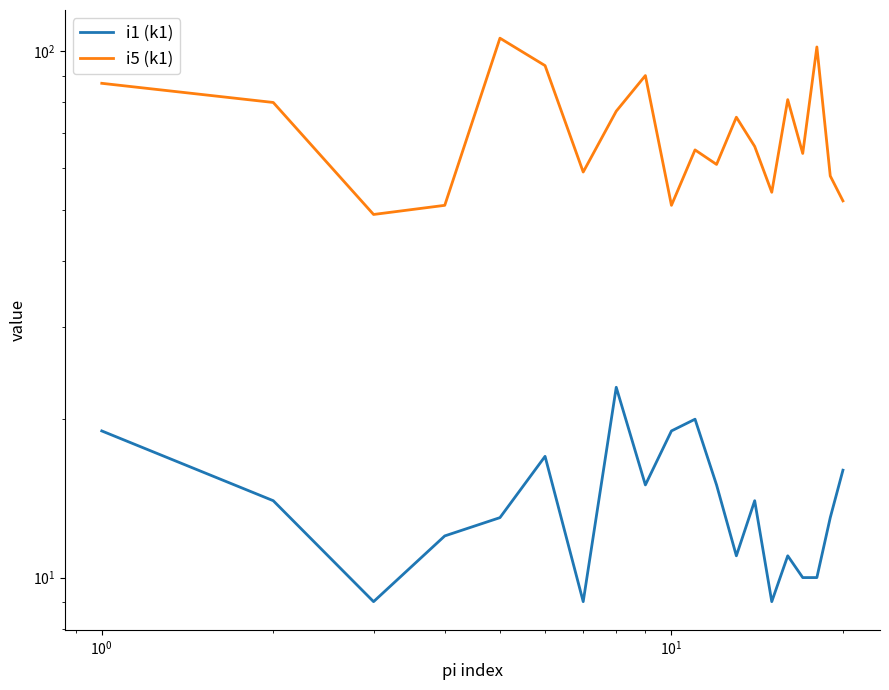

True or false: i5 (k1) and i1 (k1) cross at least once.

False